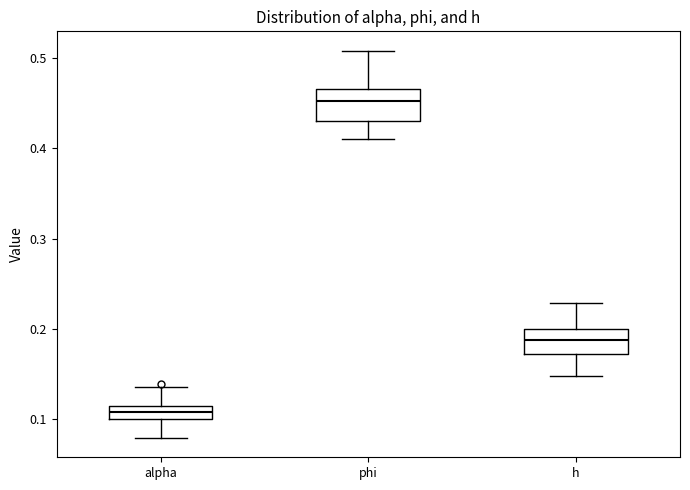

Which box has the highest median line?

phi